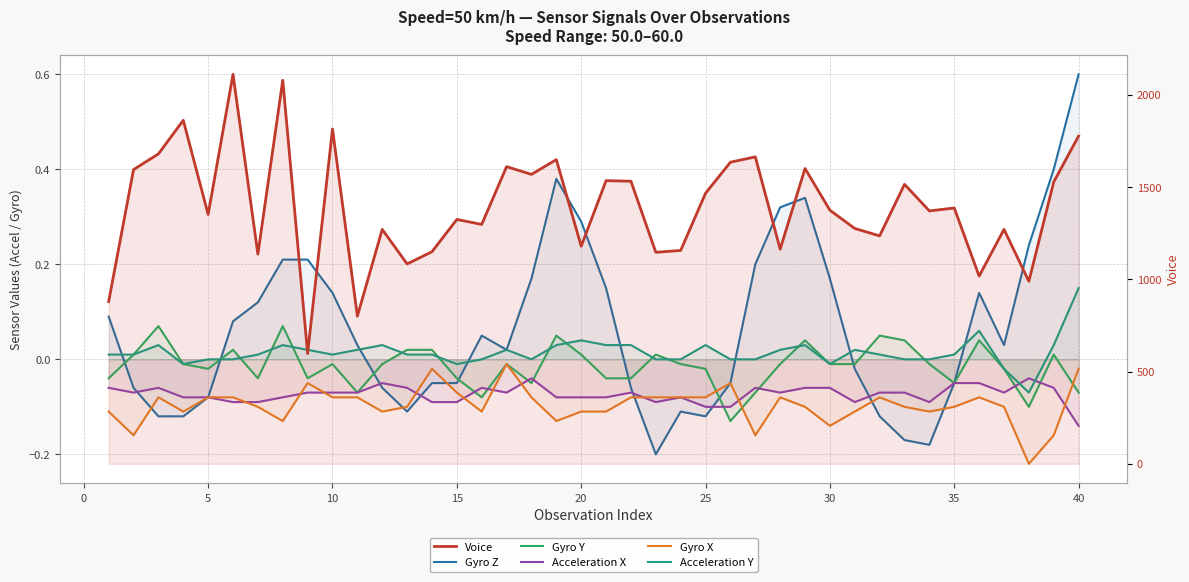

How many values in the Gyro Z series exceed 0?

22